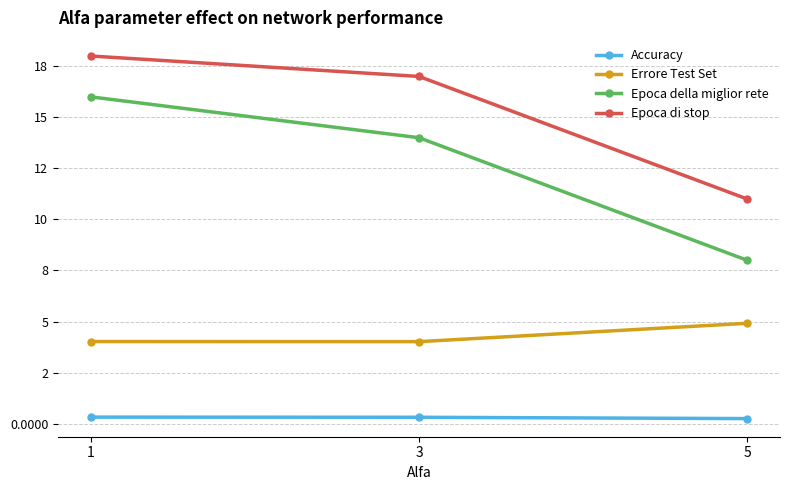

What are all the series names shown in the legend?

Accuracy, Errore Test Set, Epoca della miglior rete, Epoca di stop